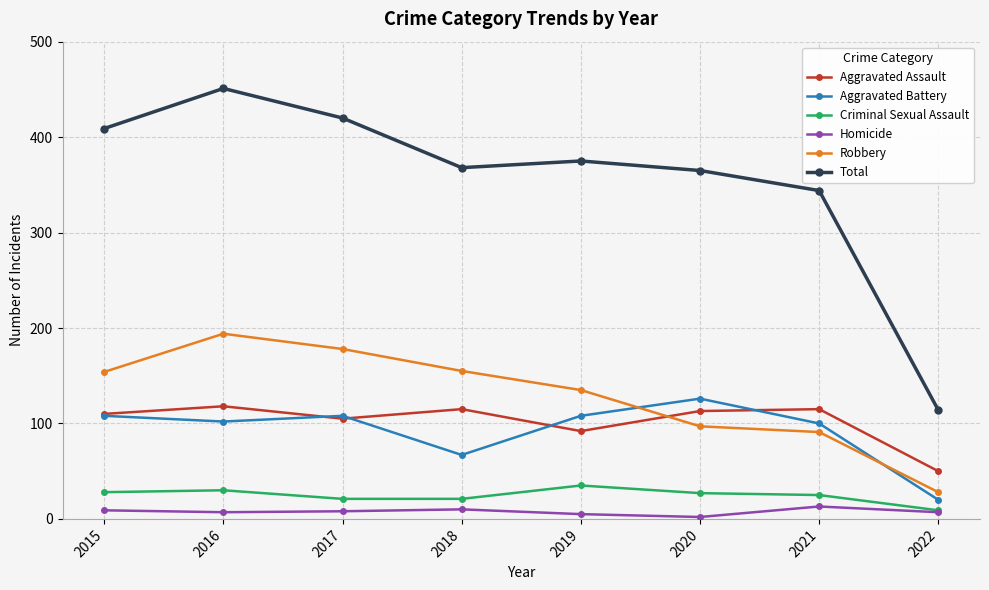

What is the value of the Aggravated Battery point at the 1st from the left?

108